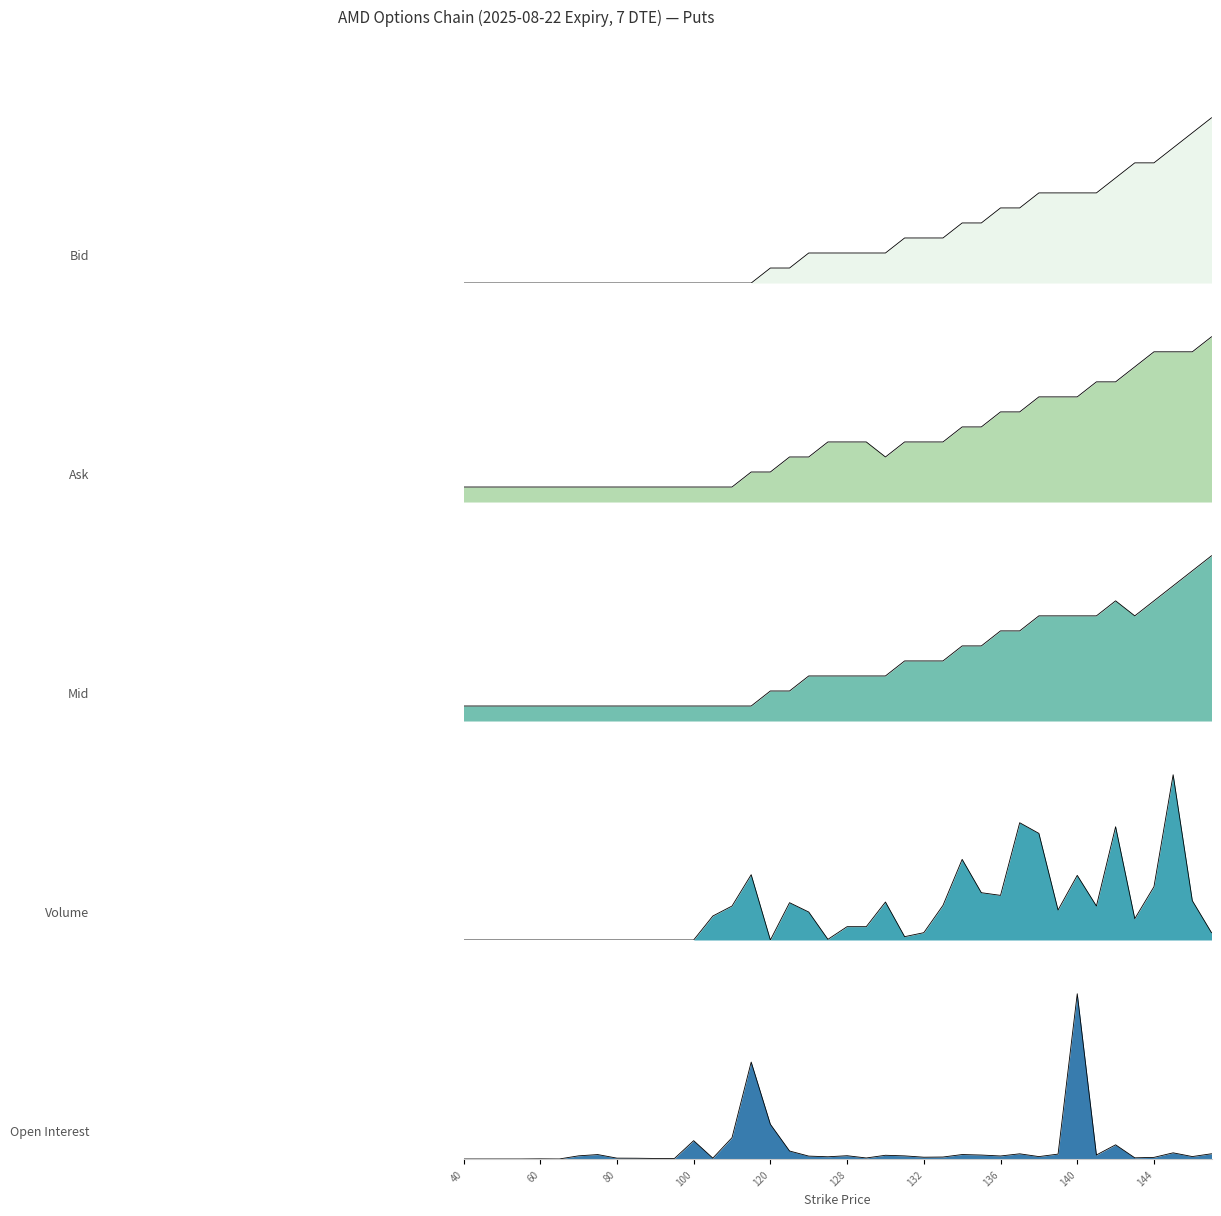

Reading left to right, what are all the values shown in this chart?

Bid: 40=0.0	45=0.0	50=0.0	55=0.0	60=0.0	65=0.0	70=0.0	75=0.0	80=0.0	85=0.0	90=0.0	95=0.0	100=0.0	105=0.0	110=0.0	115=0.0	120=0.1	125=0.1	126=0.2	127=0.2	128=0.2	129=0.2	130=0.2	131=0.3	132=0.3	133=0.3	134=0.4	135=0.4	136=0.5	137=0.5	138=0.5	139=0.5	140=0.5	141=0.5	142=0.6	143=0.7	144=0.7	145=0.8	146=0.9	147=1.0
Ask: 40=0.1	45=0.1	50=0.1	55=0.1	60=0.1	65=0.1	70=0.1	75=0.1	80=0.1	85=0.1	90=0.1	95=0.1	100=0.1	105=0.1	110=0.1	115=0.2	120=0.2	125=0.3	126=0.3	127=0.4	128=0.4	129=0.4	130=0.3	131=0.4	132=0.4	133=0.4	134=0.5	135=0.5	136=0.5	137=0.5	138=0.6	139=0.6	140=0.6	141=0.7	142=0.7	143=0.8	144=0.9	145=0.9	146=0.9	147=1.0
Mid: 40=0.1	45=0.1	50=0.1	55=0.1	60=0.1	65=0.1	70=0.1	75=0.1	80=0.1	85=0.1	90=0.1	95=0.1	100=0.1	105=0.1	110=0.1	115=0.1	120=0.2	125=0.2	126=0.3	127=0.3	128=0.3	129=0.3	130=0.3	131=0.4	132=0.4	133=0.4	134=0.5	135=0.5	136=0.5	137=0.5	138=0.6	139=0.6	140=0.6	141=0.6	142=0.7	143=0.6	144=0.7	145=0.8	146=0.9	147=1.0
Volume: 40=0.0	45=0.0	50=0.0	55=0.0	60=0.0	65=0.0	70=0.0	75=0.0	80=0.0	85=0.0	90=0.0	95=0.0	100=0.0	105=0.1	110=0.2	115=0.4	120=0.0	125=0.2	126=0.2	127=0.0	128=0.1	129=0.1	130=0.2	131=0.0	132=0.0	133=0.2	134=0.5	135=0.3	136=0.3	137=0.7	138=0.6	139=0.2	140=0.4	141=0.2	142=0.7	143=0.1	144=0.3	145=1.0	146=0.2	147=0.0
Open Interest: 40=0.0	45=0.0	50=0.0	55=0.0	60=0.0	65=0.0	70=0.0	75=0.0	80=0.0	85=0.0	90=0.0	95=0.0	100=0.1	105=0.0	110=0.1	115=0.6	120=0.2	125=0.0	126=0.0	127=0.0	128=0.0	129=0.0	130=0.0	131=0.0	132=0.0	133=0.0	134=0.0	135=0.0	136=0.0	137=0.0	138=0.0	139=0.0	140=1.0	141=0.0	142=0.1	143=0.0	144=0.0	145=0.0	146=0.0	147=0.0